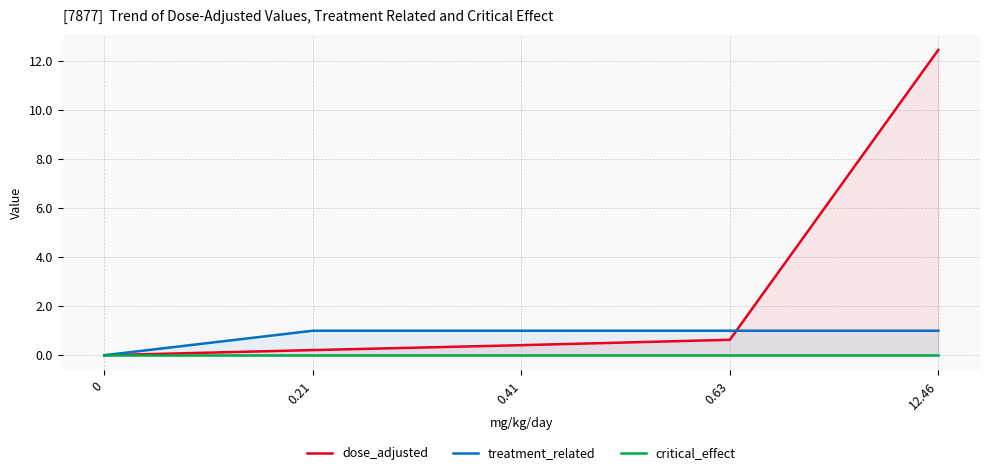

Rank the series at 12.46 from lowest to highest value.

critical_effect, treatment_related, dose_adjusted